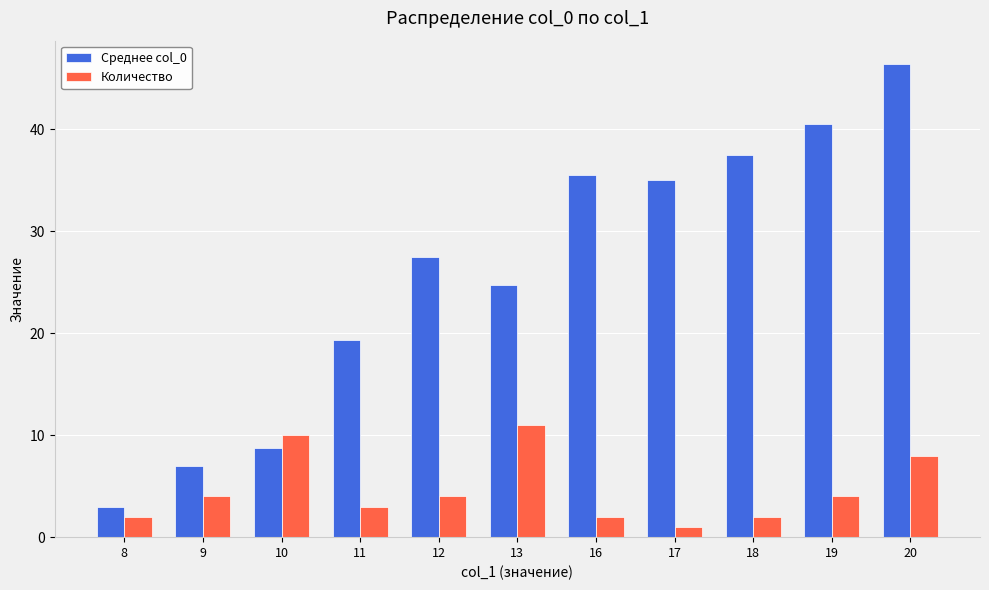

How many bars are there in total?

22